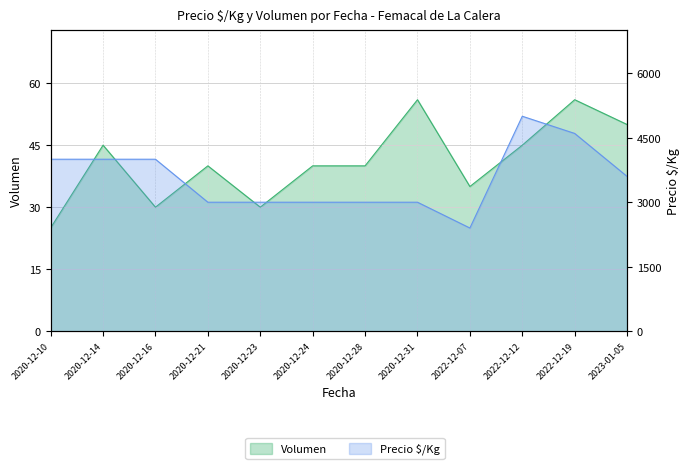

What is the difference between the second highest and minimum values in the Precio $/Kg series?

2200